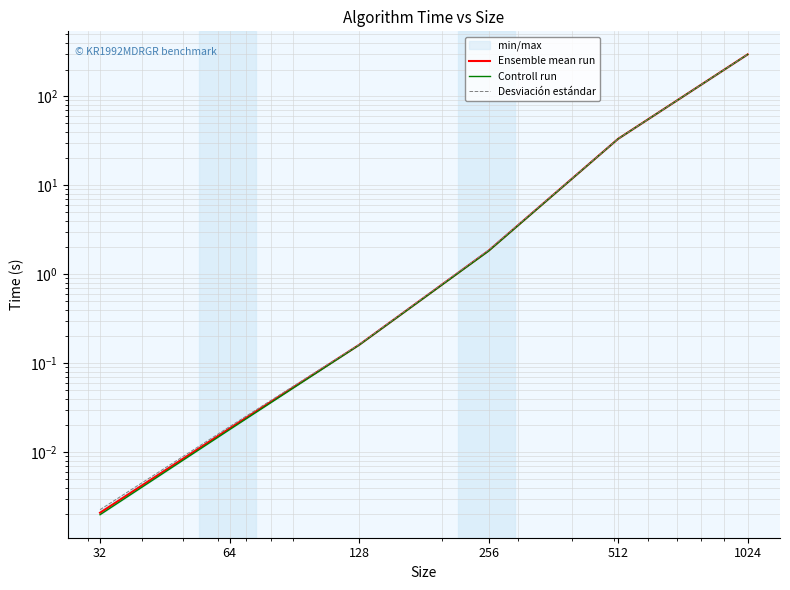

True or false: Controll run and Ensemble mean run intersect in this chart.

False